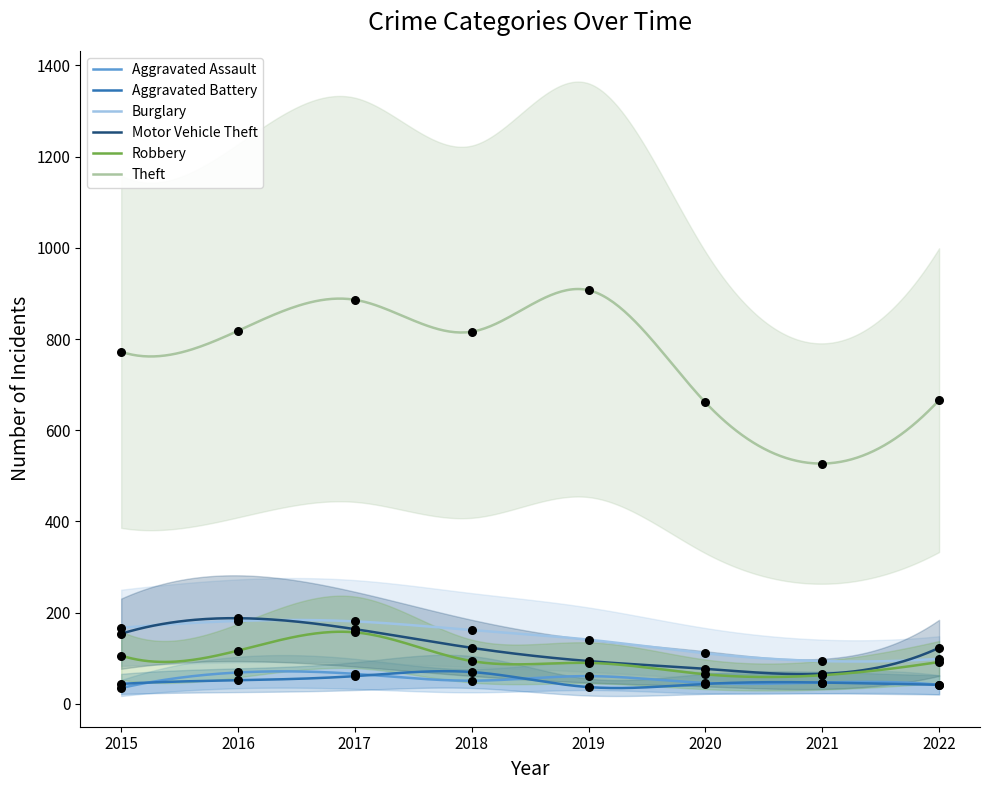

Which series has the largest total across all categories?

Theft